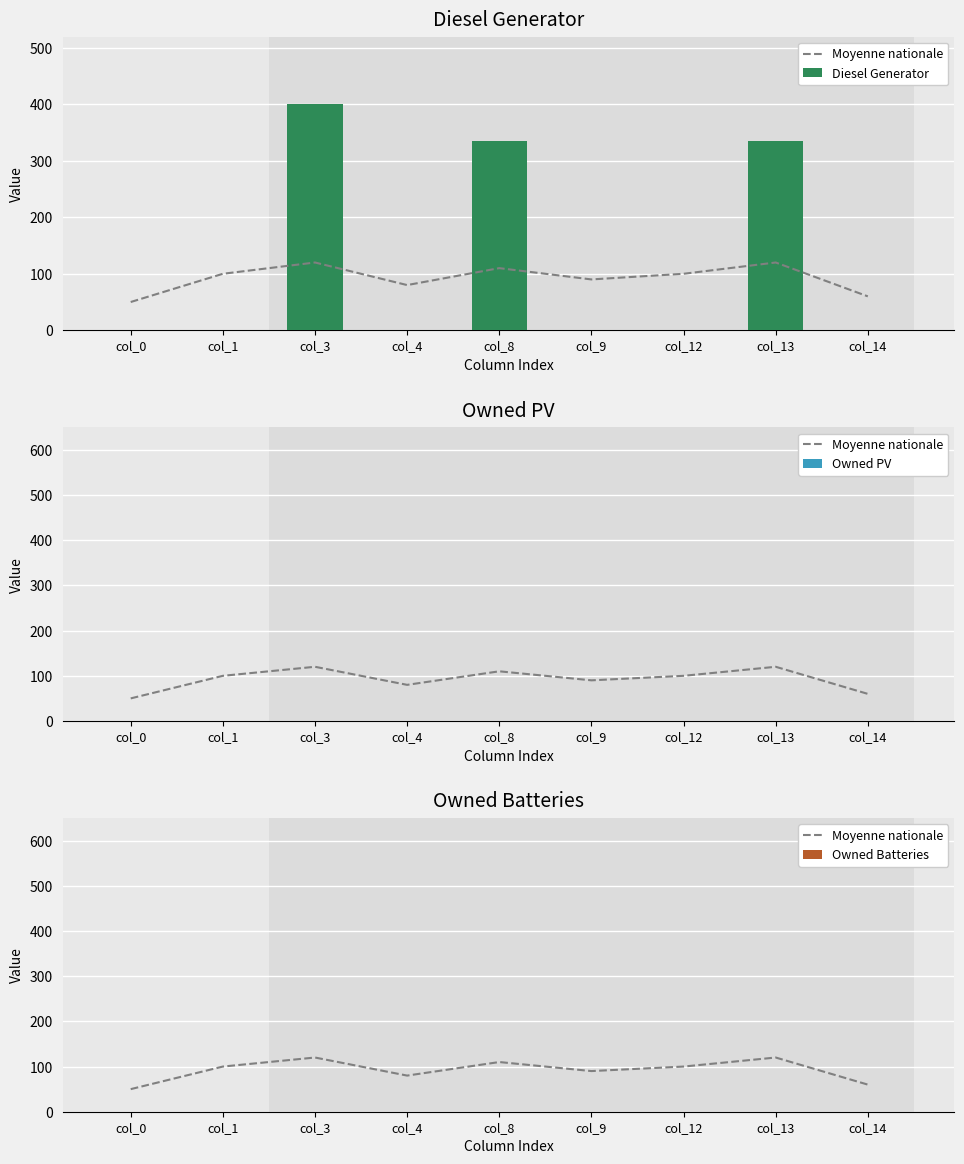

Reading right to left, list all the values displayed in this chart.

Moyenne nationale: 60	120	100	90	110	80	120	100	50
Diesel Generator: 0	335	1	0	335	0	400	0	0
Owned PV: 0	0	0	0	0	0	0	0	0
Owned Batteries: 0	0	0	0	0	0	0	0	0